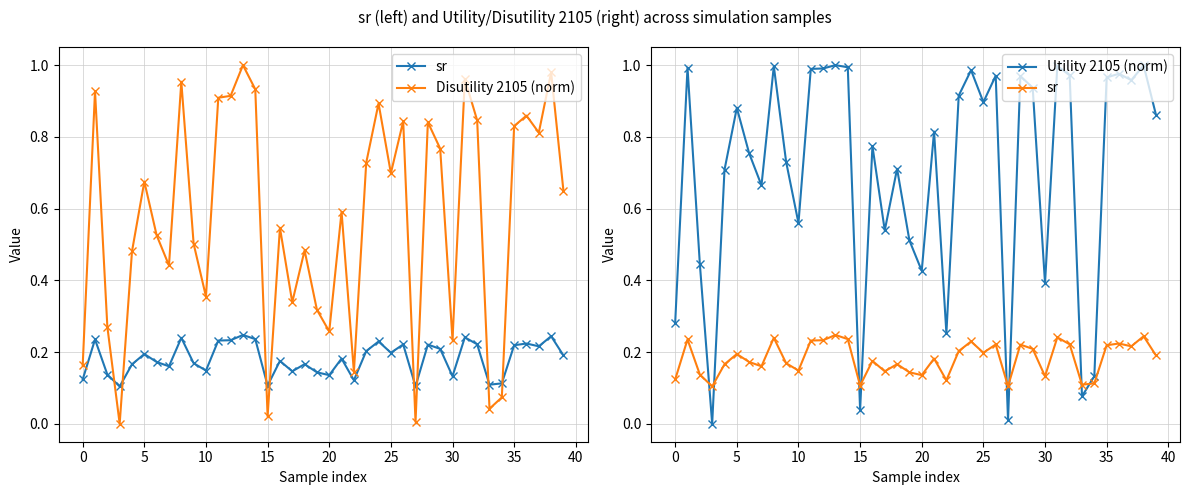

Reading left to right, extract all data points from this chart.

sr: 0.1	0.2	0.1	0.1	0.2	0.2	0.2	0.2	0.2	0.2	0.1	0.2	0.2	0.2	0.2	0.1	0.2	0.1	0.2	0.1	0.1	0.2	0.1	0.2	0.2	0.2	0.2	0.1	0.2	0.2	0.1	0.2	0.2	0.1	0.1	0.2	0.2	0.2	0.2	0.2
Disutility 2105 (norm): 0.2	0.9	0.3	0.0	0.5	0.7	0.5	0.4	1.0	0.5	0.4	0.9	0.9	1.0	0.9	0.0	0.5	0.3	0.5	0.3	0.3	0.6	0.1	0.7	0.9	0.7	0.8	0.0	0.8	0.8	0.2	1.0	0.8	0.0	0.1	0.8	0.9	0.8	1.0	0.6
Utility 2105 (norm): 0.3	1.0	0.4	0.0	0.7	0.9	0.8	0.7	1.0	0.7	0.6	1.0	1.0	1.0	1.0	0.0	0.8	0.5	0.7	0.5	0.4	0.8	0.3	0.9	1.0	0.9	1.0	0.0	1.0	0.9	0.4	1.0	1.0	0.1	0.1	1.0	1.0	1.0	1.0	0.9